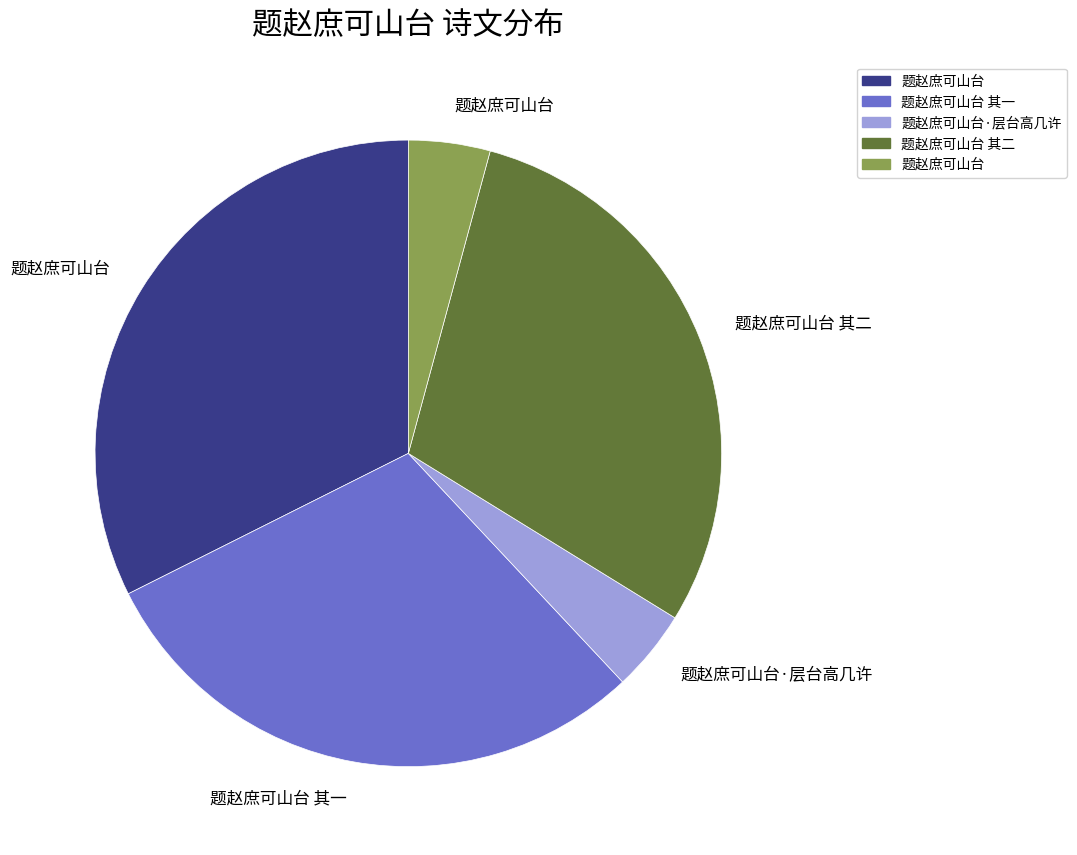

Does any single category account for the majority?

No